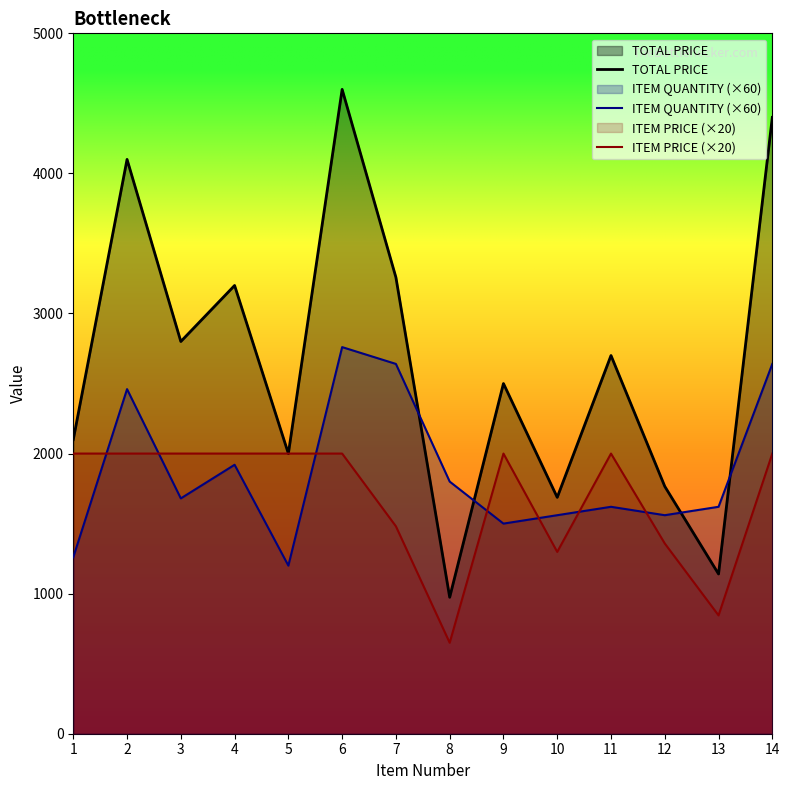

At which category does ITEM QUANTITY reach its first local peak?

2